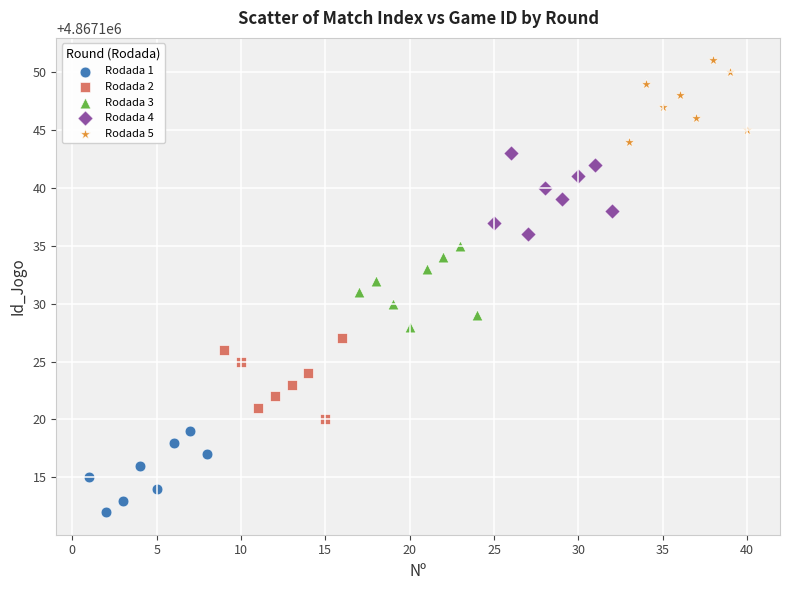

Which series contains the lowest Y value?

Rodada 1